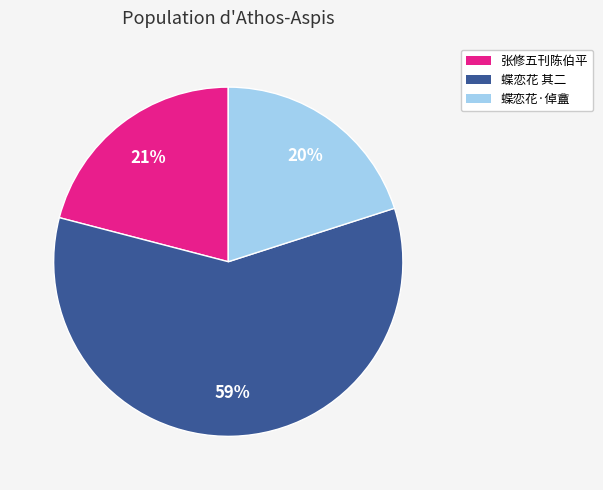

Is it true that 张修五刊陈伯平 is 21% of the pie?

True